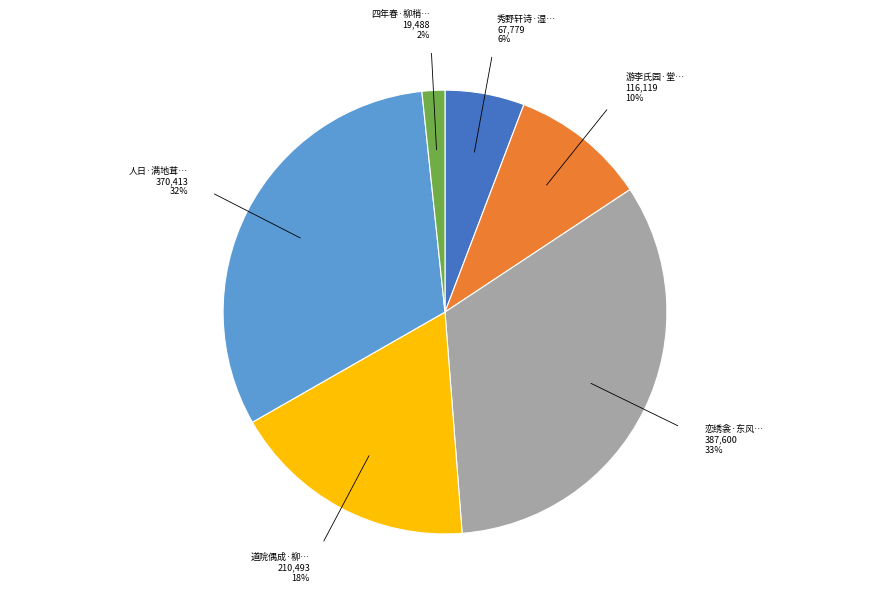

To the nearest percent, what is the average slice percentage?

17%